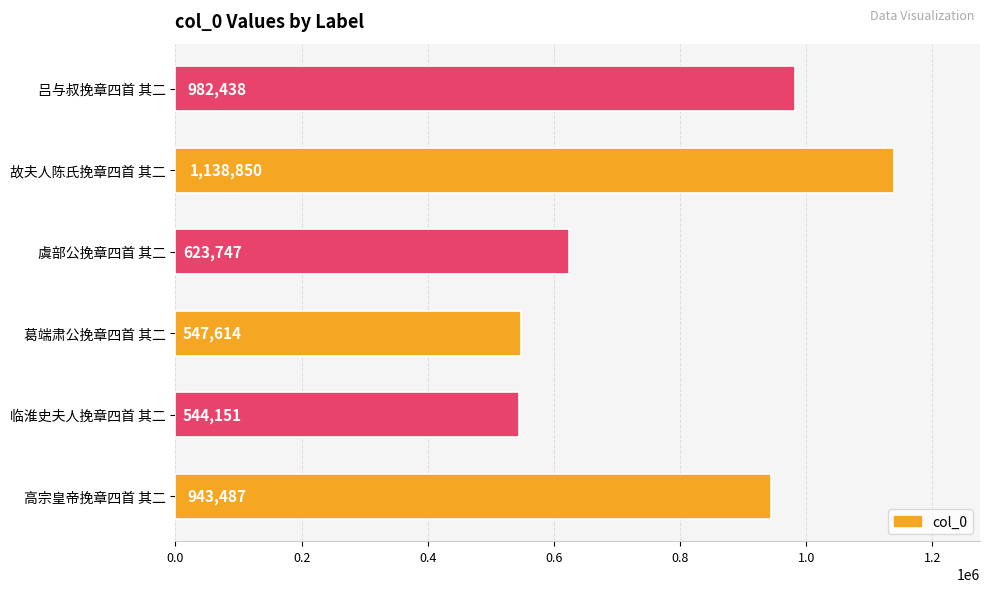

What is the change in value from 高宗皇帝挽章四首 其二 to 虞部公挽章四首 其二?

-319740